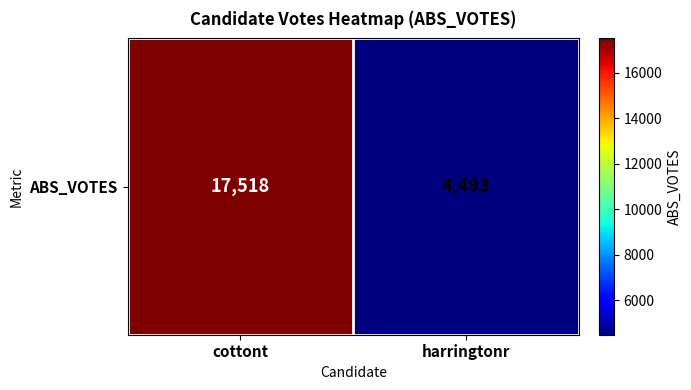

At which label is the value closest to 11005?

harringtonr